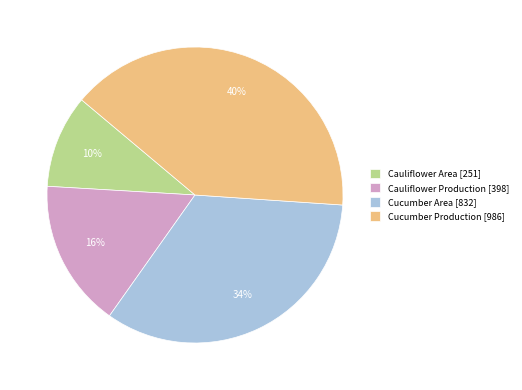

How many slices are in this pie chart?

4